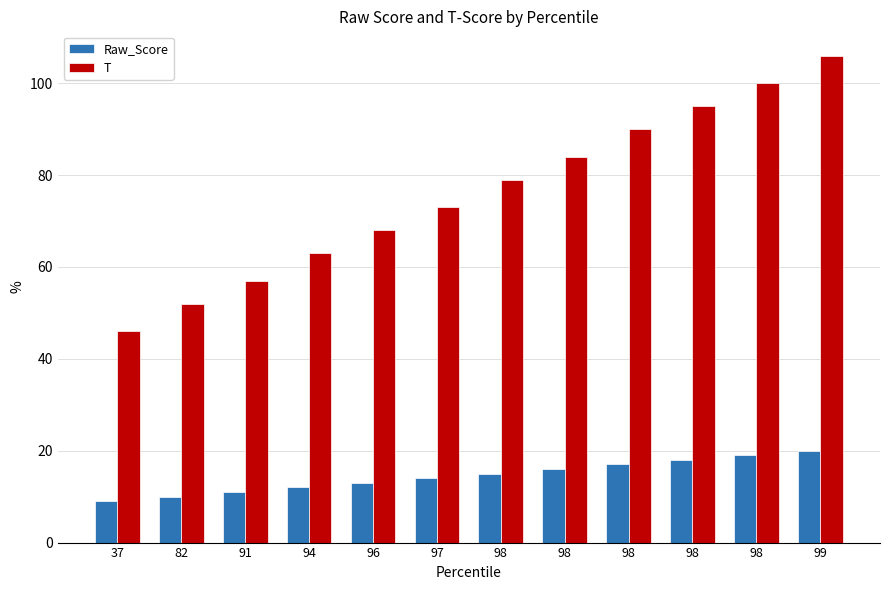

What are all the series names shown in the legend?

Raw_Score, T